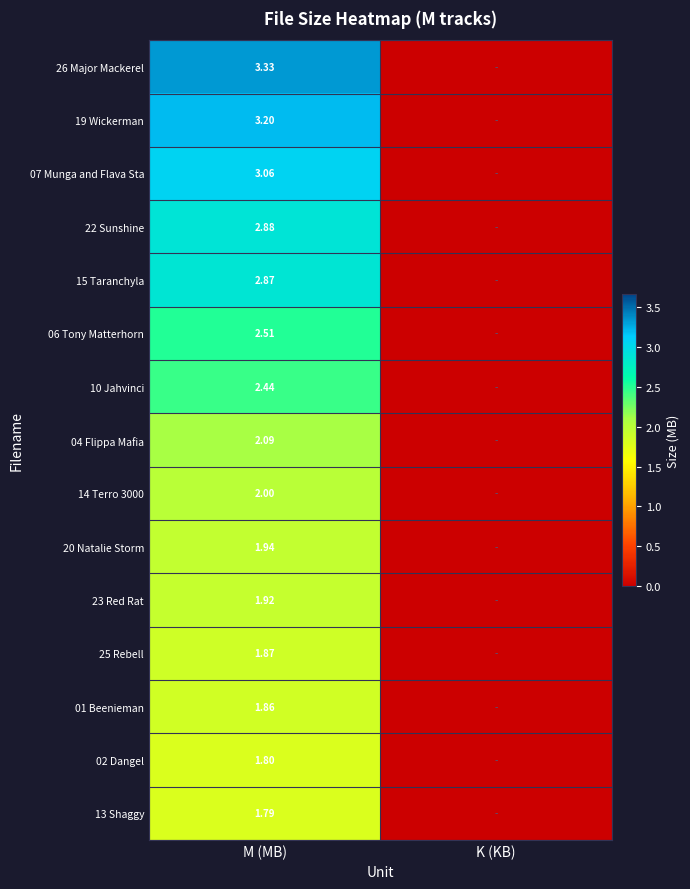

The value of 20 Natalie Storm at K (KB) is 0.0. True or false?

True